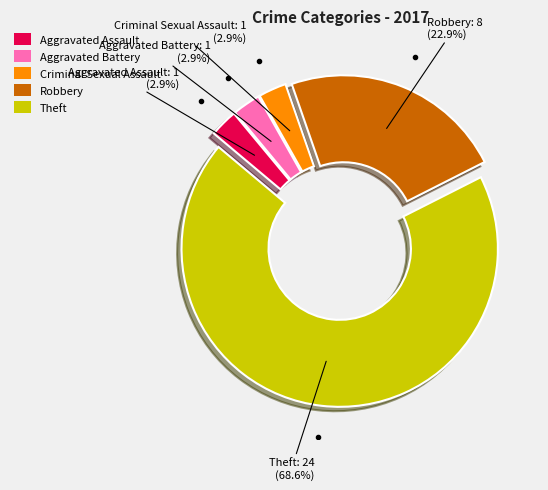

What is the largest slice in the pie chart?

Theft